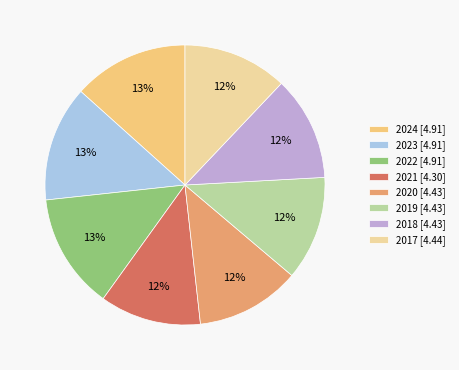

Is there any slice that represents more than half of the pie?

No